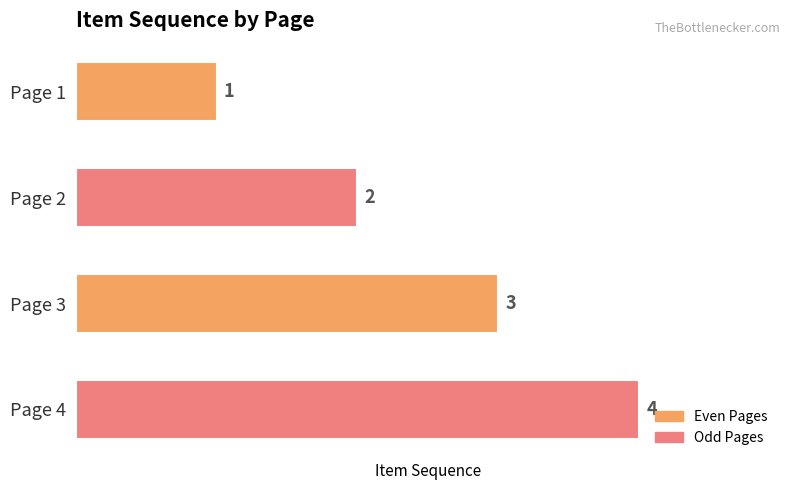

The value at Page 2 is 1. True or false?

False